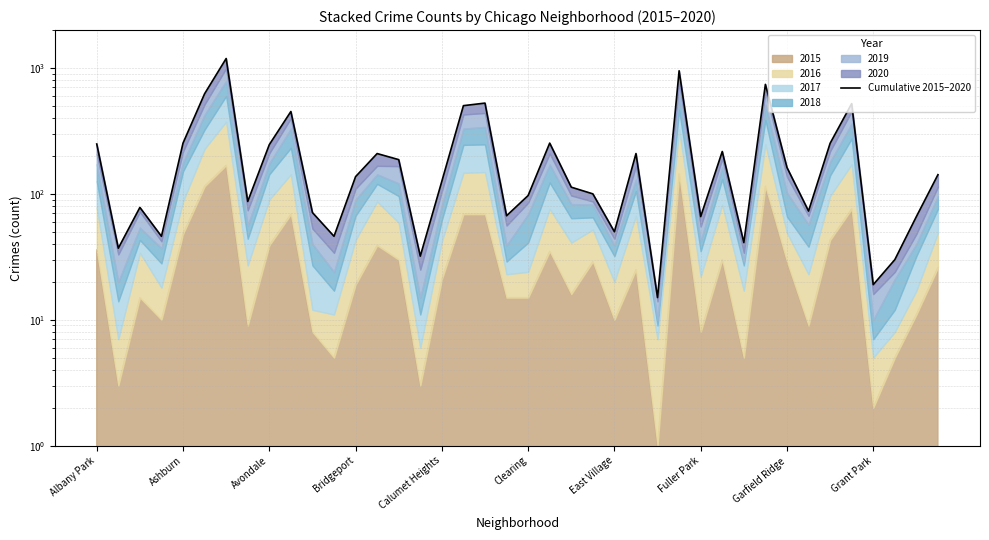

What is the average value?

232